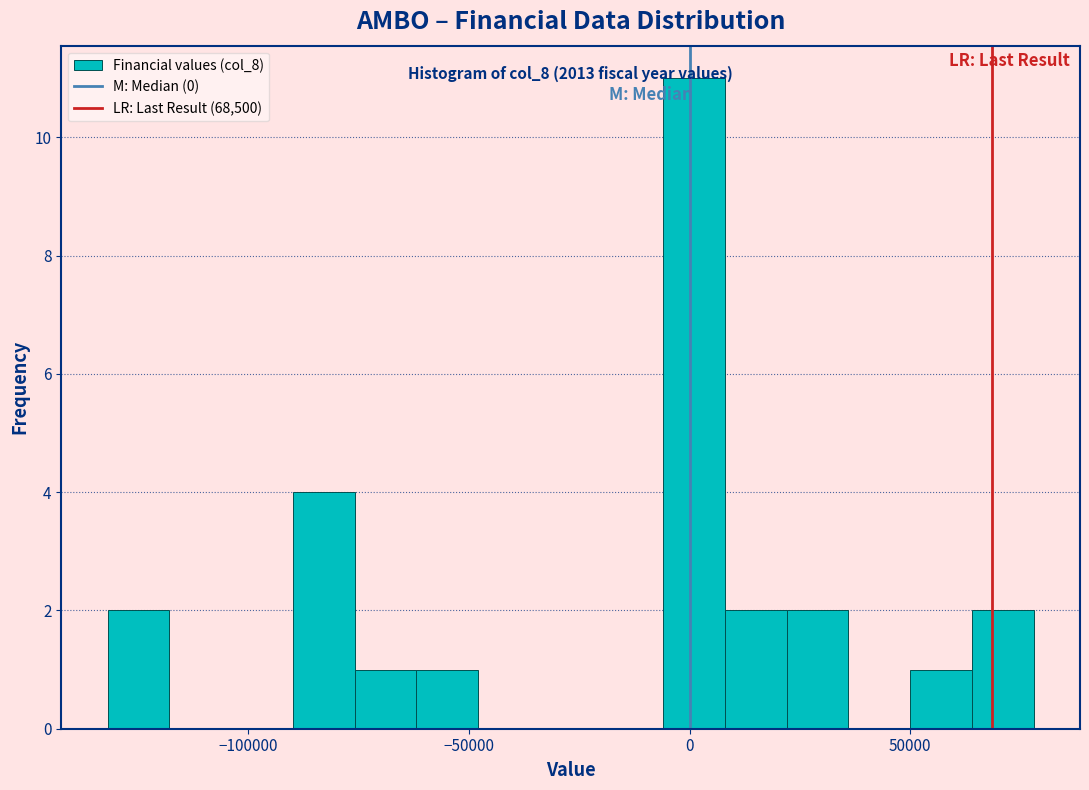

Around what value on the x-axis is the tallest bar? Give the approximate position of its centre, as read against the axis.

0